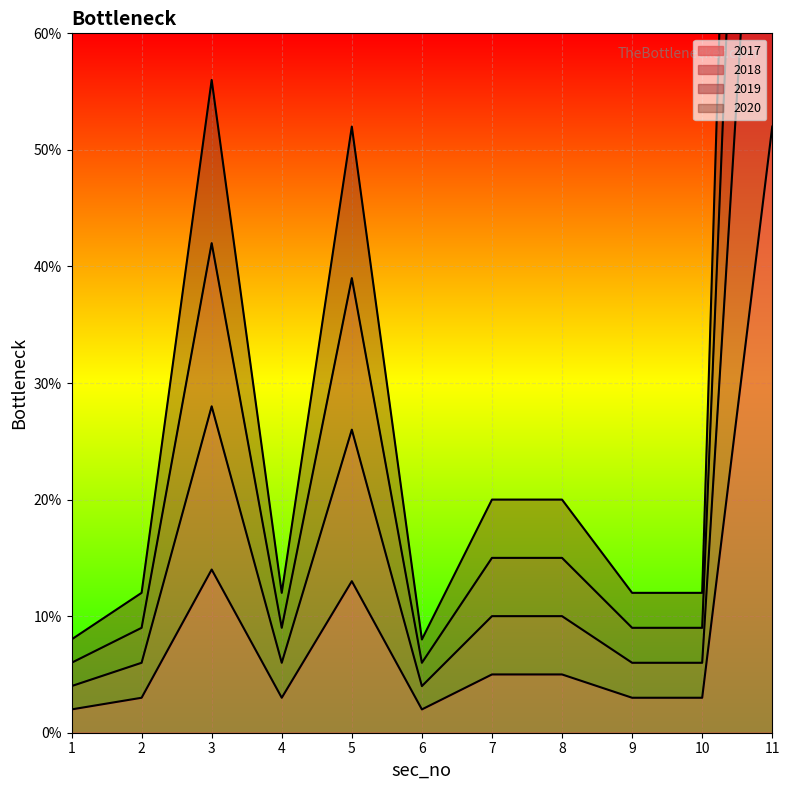

At which category is the sum across all series the highest?

11